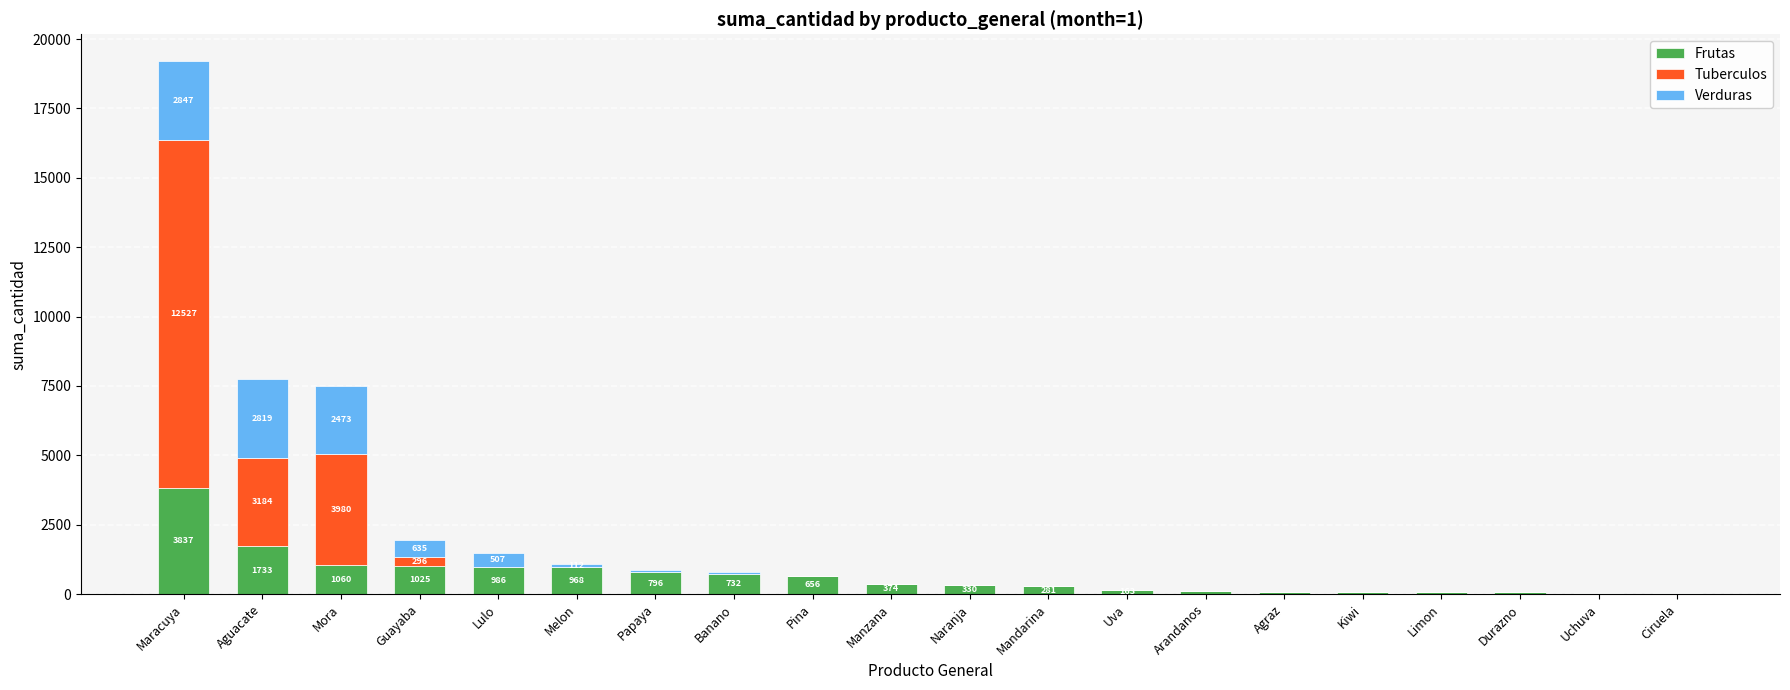

What is the total value across all series at Pina?

664